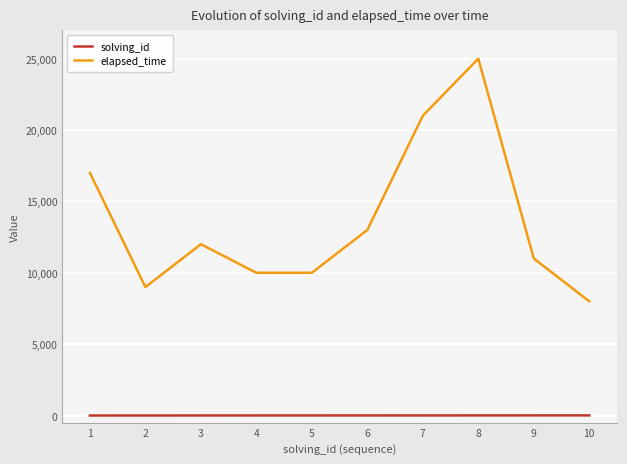

Read the elapsed_time value at 10.

8000